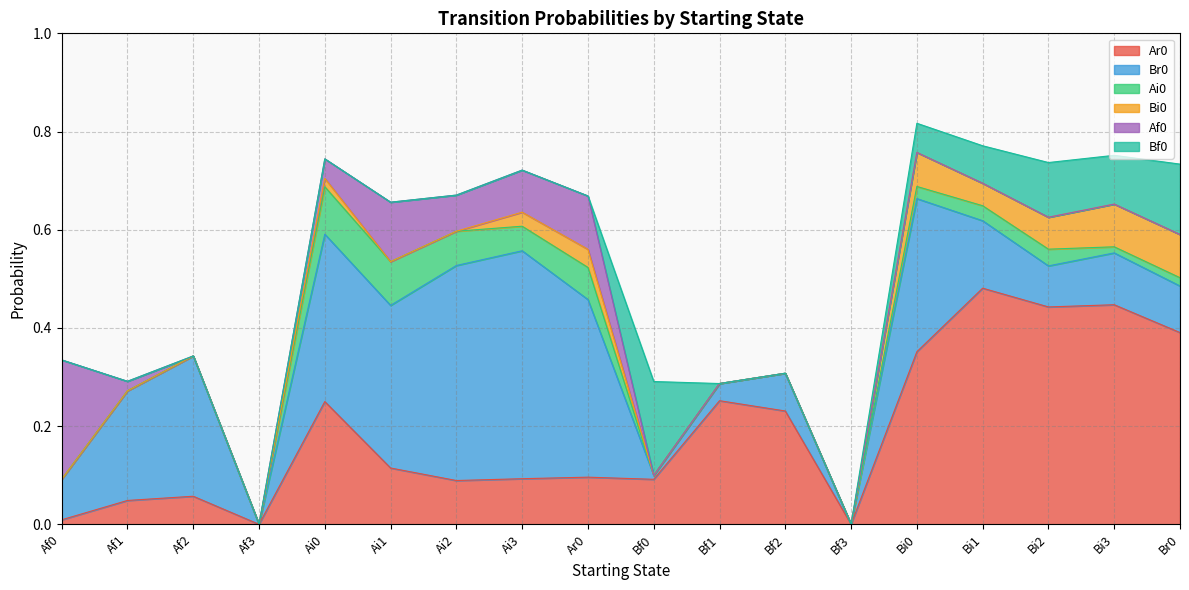

How many data points does each series have?

18